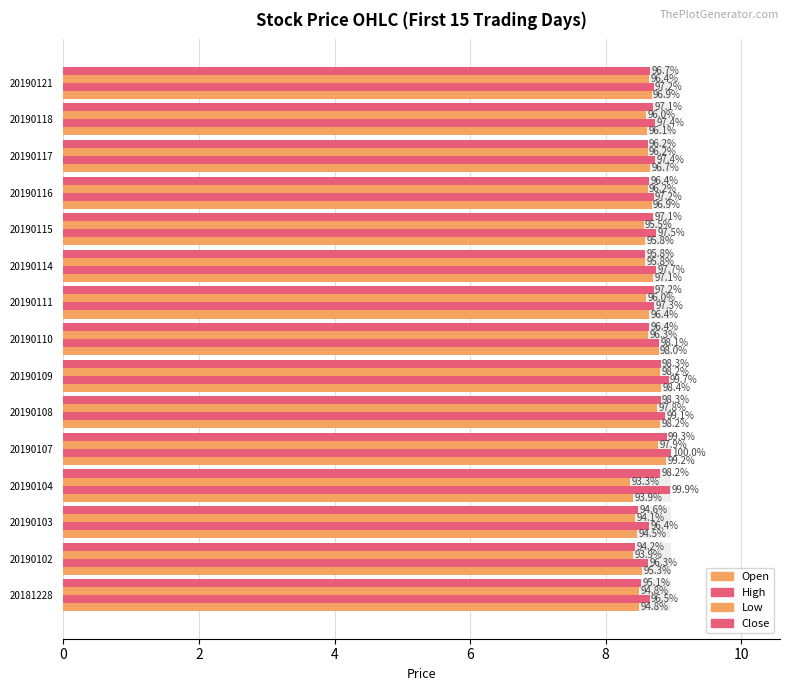

Reading left to right, list all the values displayed in this chart.

Open: 8.5	8.5	8.5	8.4	8.9	8.8	8.8	8.8	8.6	8.7	8.6	8.7	8.7	8.6	8.7
High: 8.7	8.6	8.6	8.9	9.0	8.9	8.9	8.8	8.7	8.8	8.7	8.7	8.7	8.7	8.7
Low: 8.5	8.4	8.4	8.4	8.8	8.8	8.8	8.6	8.6	8.6	8.6	8.6	8.6	8.6	8.6
Close: 8.5	8.4	8.5	8.8	8.9	8.8	8.8	8.6	8.7	8.6	8.7	8.6	8.6	8.7	8.7